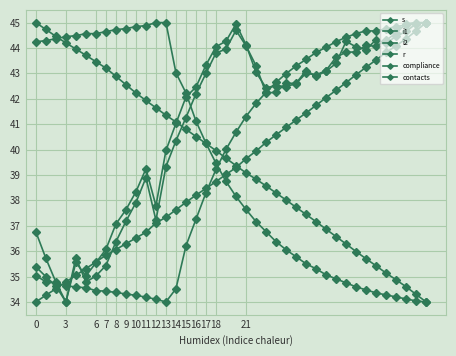

Count the number of categories in the chart.

40